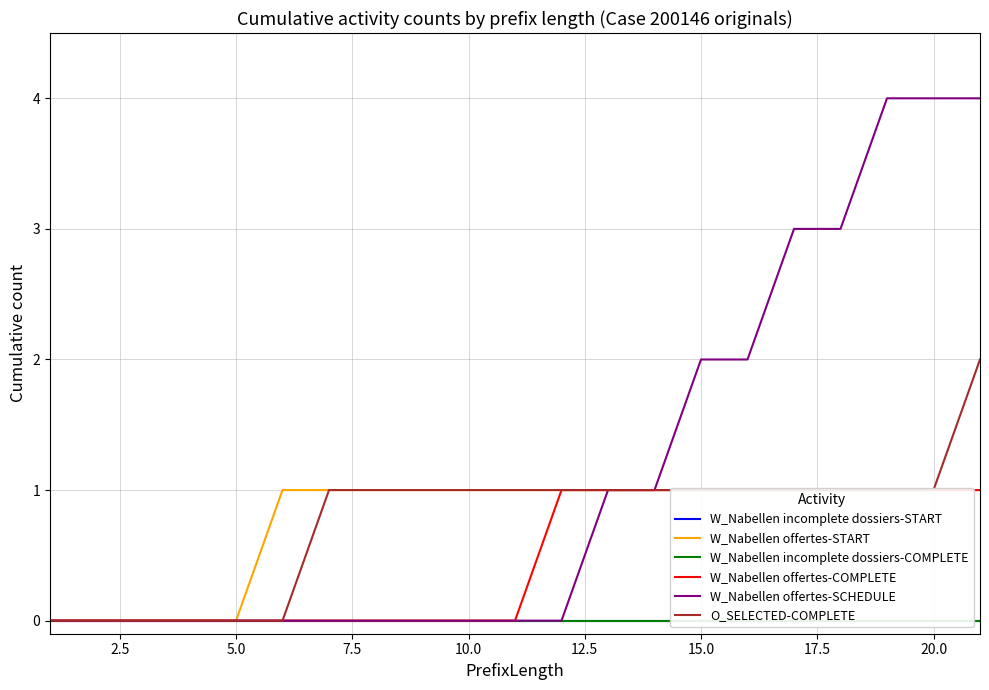

True or false: O_SELECTED-COMPLETE has more than 2 interior local peaks.

False